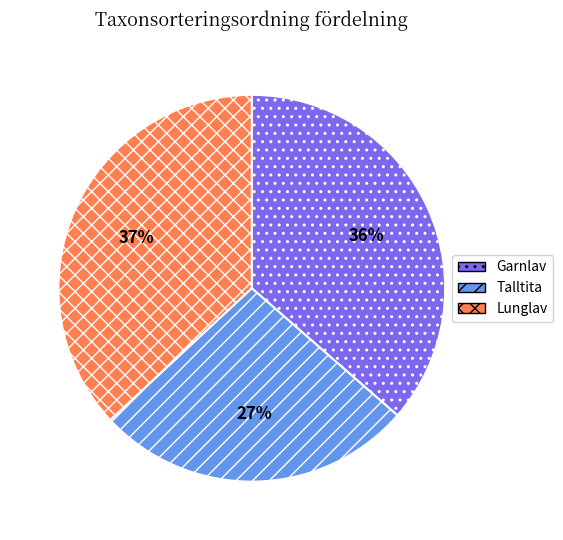

Does Lunglav represent more than half of the total?

No